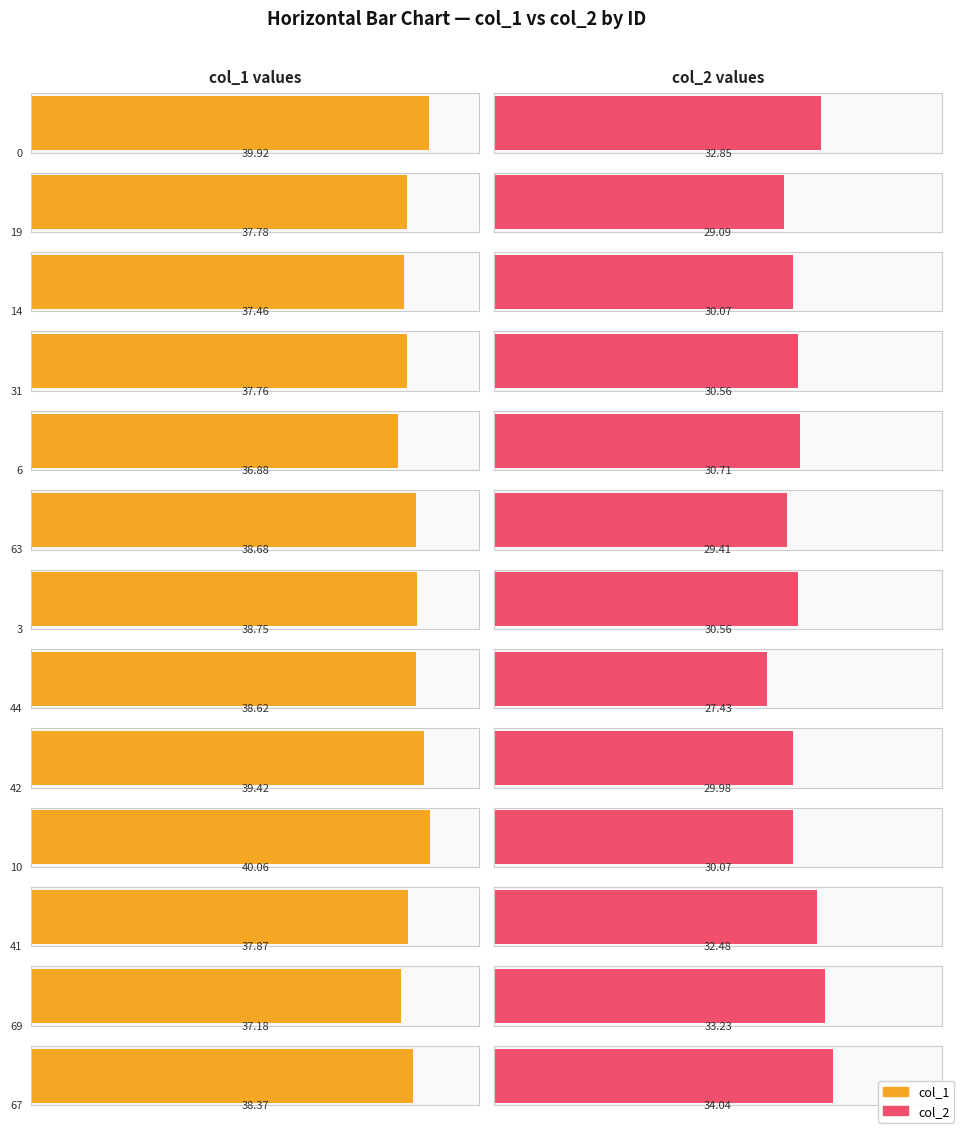

Which series has the largest range (max minus min)?

col_2